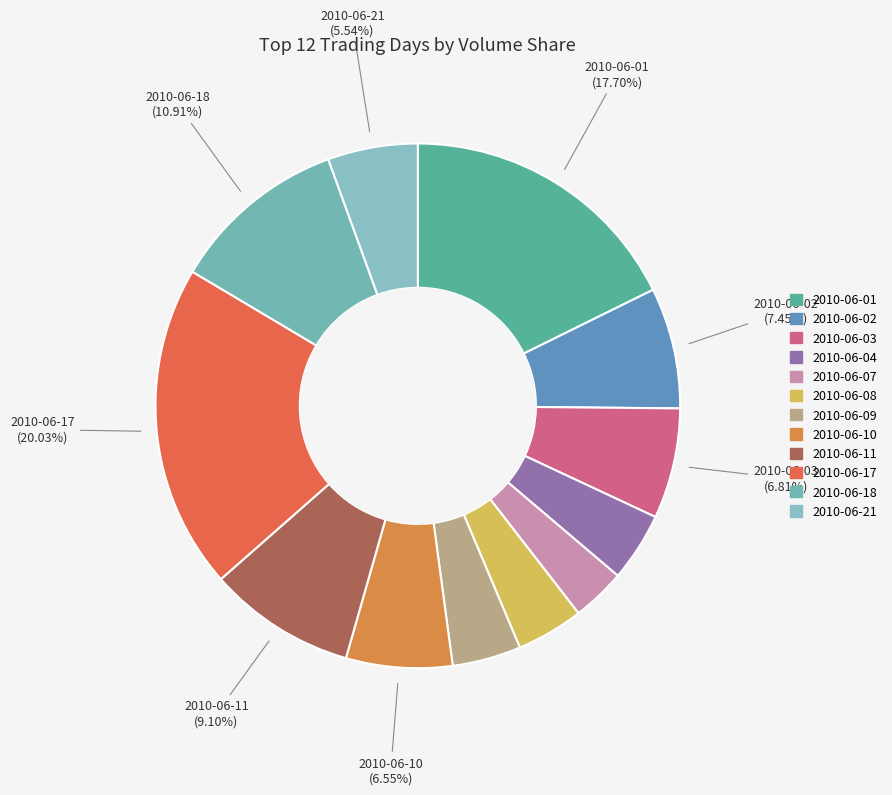

Rank the categories by value from highest to lowest.

2010-06-17, 2010-06-01, 2010-06-18, 2010-06-11, 2010-06-02, 2010-06-03, 2010-06-10, 2010-06-21, 2010-06-04, 2010-06-09, 2010-06-08, 2010-06-07